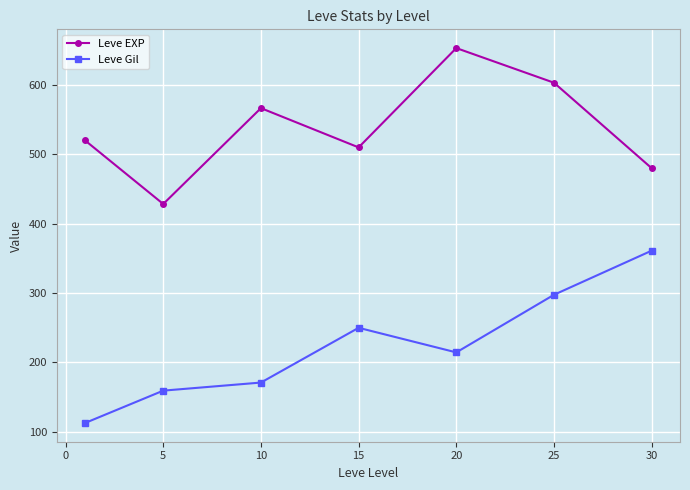

True or false: Leve EXP and Leve Gil cross at least once.

False